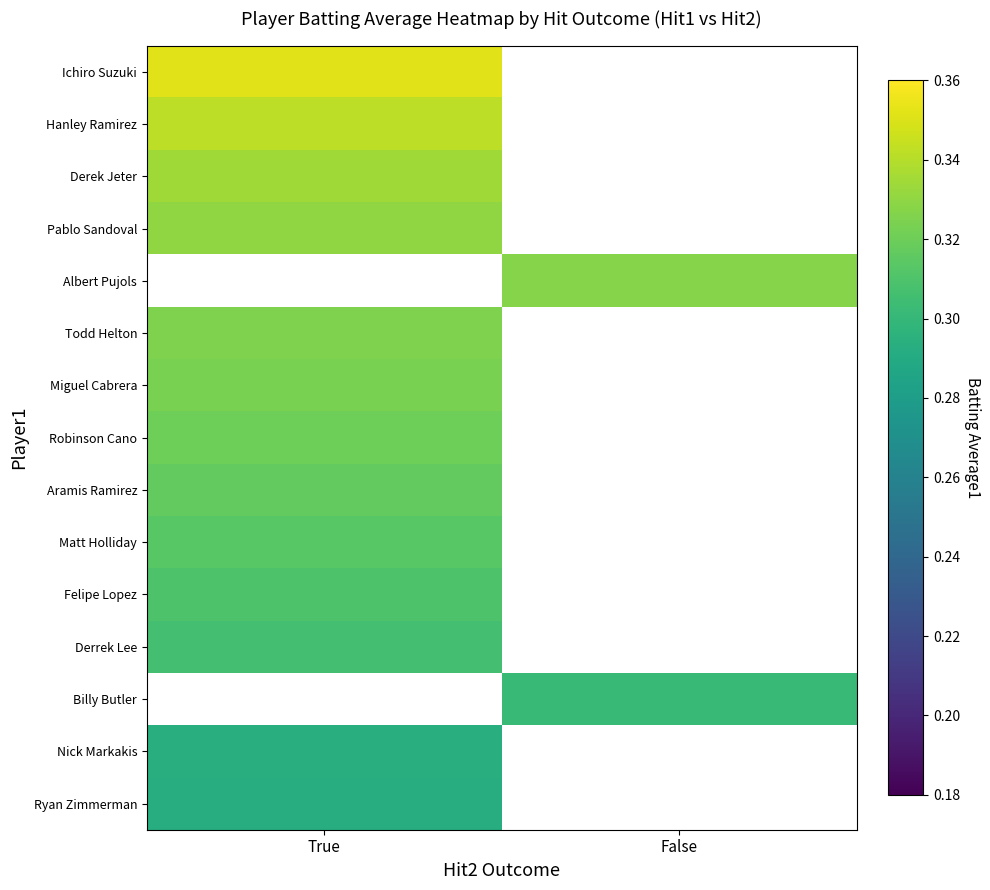

Is it true that Nick Markakis equals 0.3 at True?

True